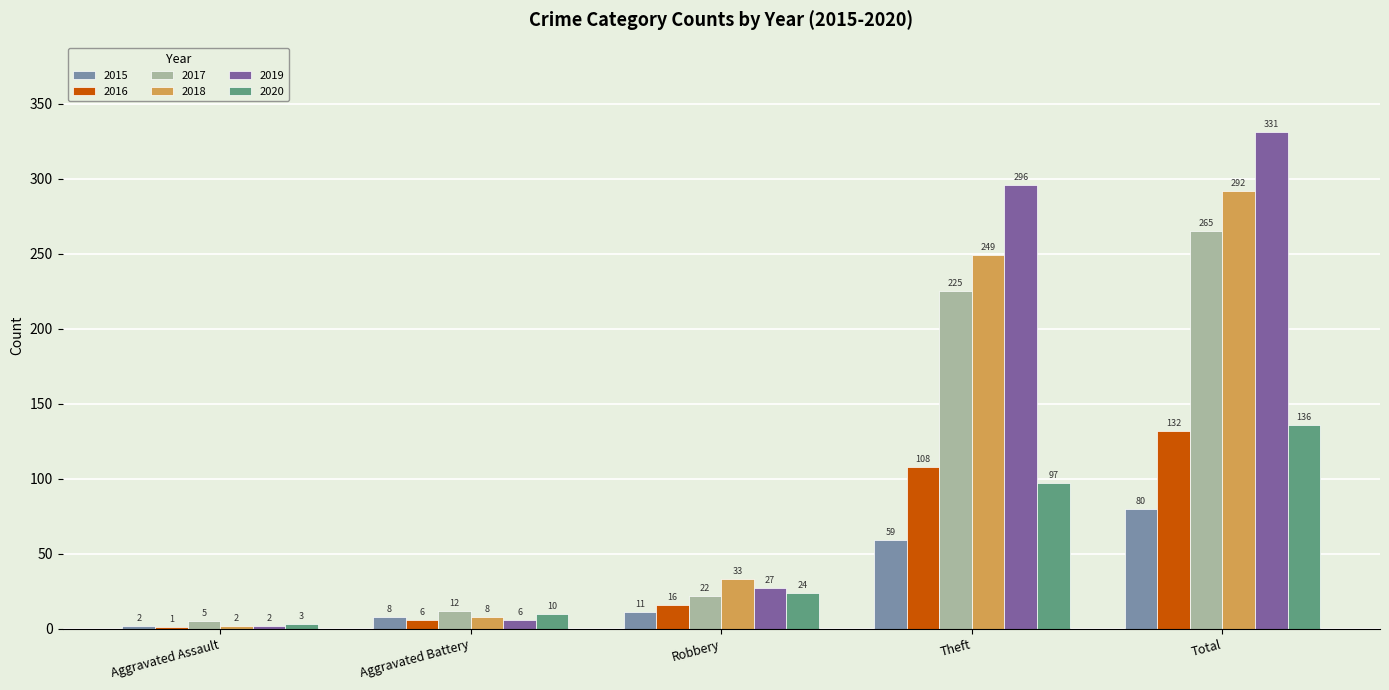

What is the sum of the 2019 values at Aggravated Assault and Total?

333